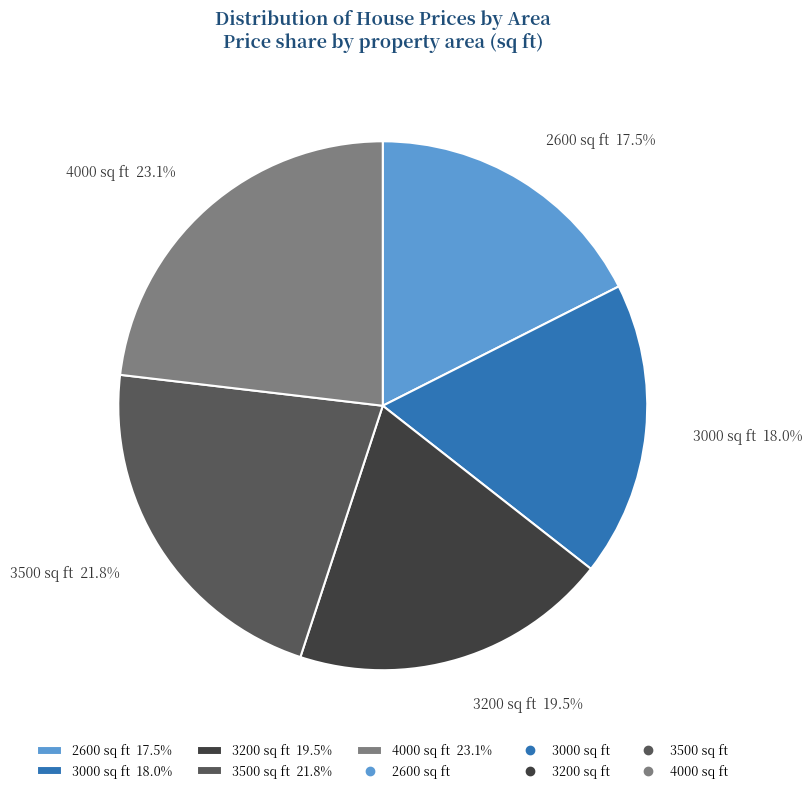

Between 4000 sq ft 23.1% and 3200 sq ft 19.5%, which is larger?

4000 sq ft 23.1%